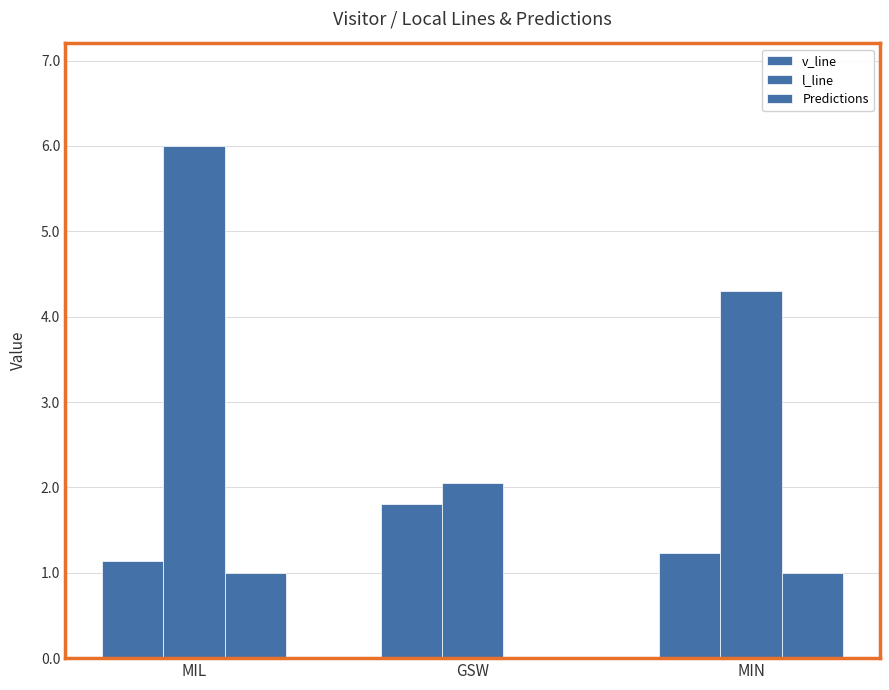

What is the difference between the Predictions values at GSW and MIN?

1.0